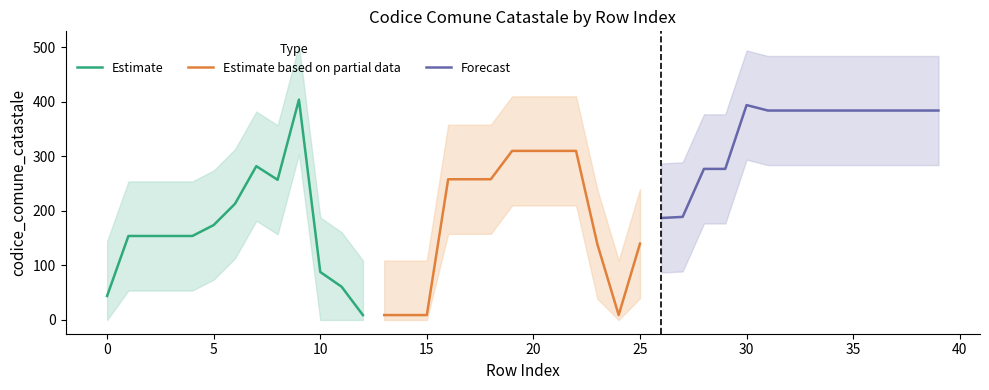

Reading left to right, list all the values displayed in this chart.

0=44	1=154	2=154	3=154	4=154	5=174	6=213	7=282	8=257	9=404	10=88	11=61	12=9	13=9	14=9	15=9	16=258	17=258	18=258	19=310	20=310	21=310	22=310	23=139	24=9	25=140	26=187	27=189	28=277	29=277	30=394	31=384	32=384	33=384	34=384	35=384	36=384	37=384	38=384	39=384